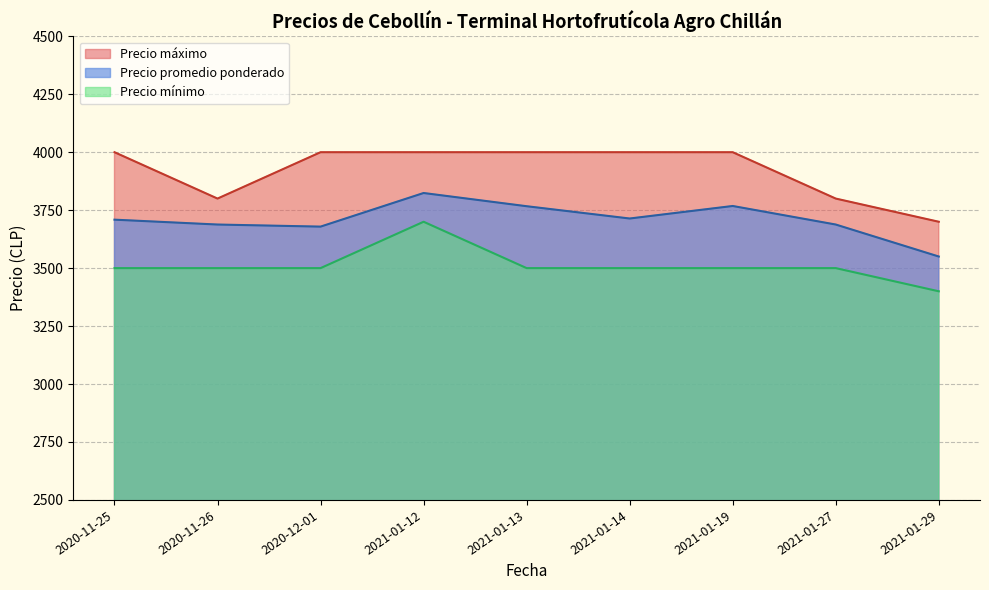

Between 2020-11-25 and 9, which series saw the biggest shift?

Precio maximo